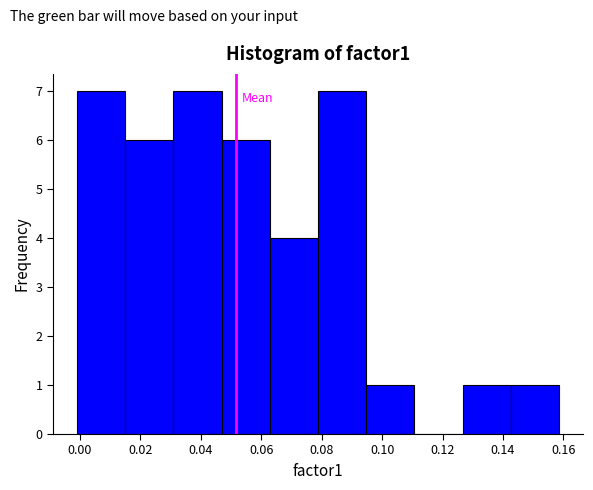

How tall is the bar that spans 0.062 to 0.078 on the x-axis? Neither the bar edges nor the heights are printed on the chart, so give them approximately, as read against the axes.

4